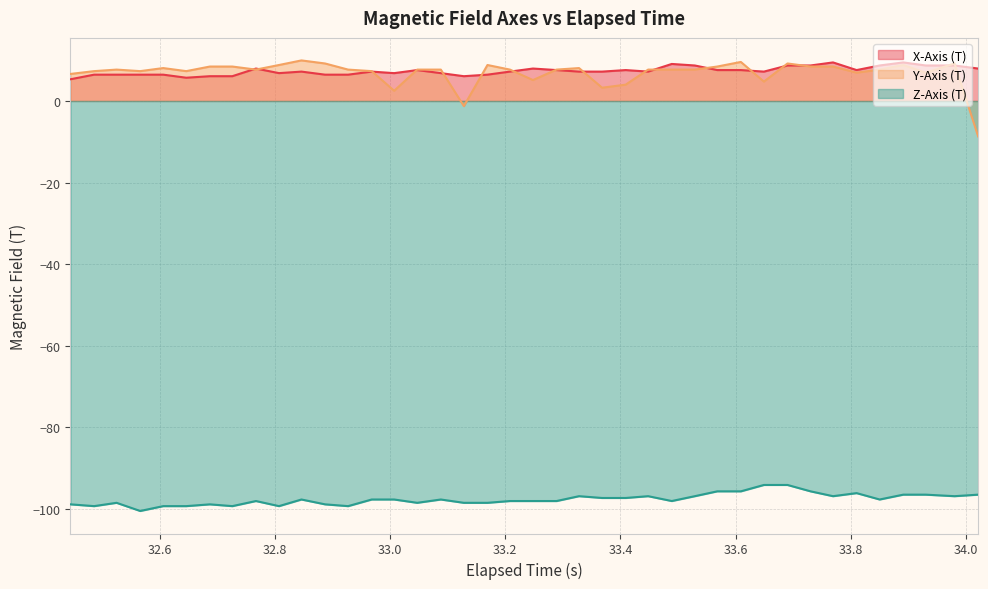

Which series has the largest total across all categories?

X-Axis (T)